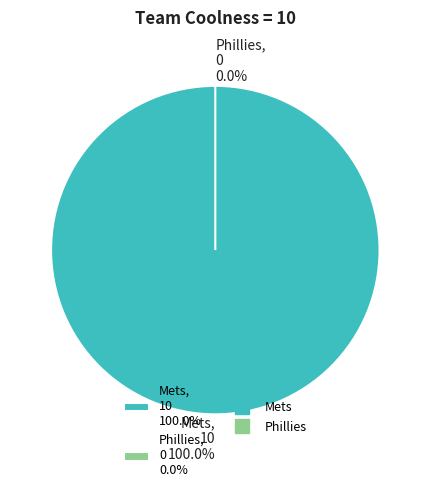

Which slice is the largest?

Mets